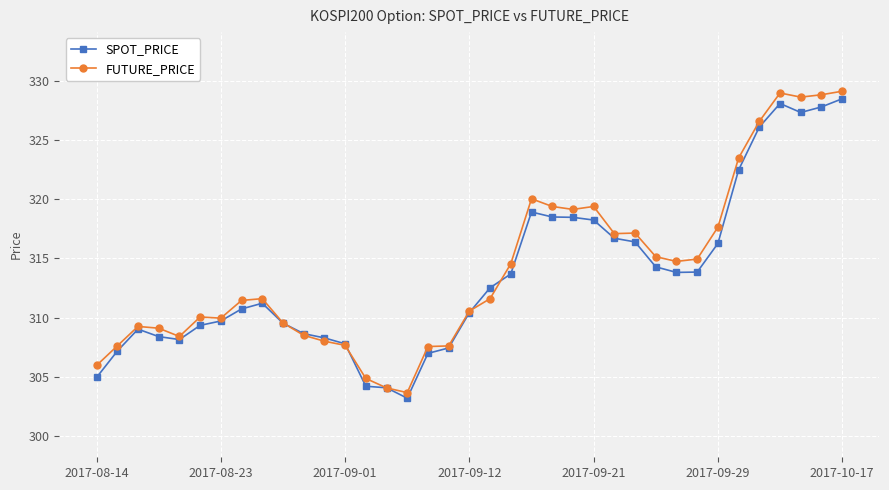

True or false: FUTURE_PRICE has more than 2 interior local peaks.

True